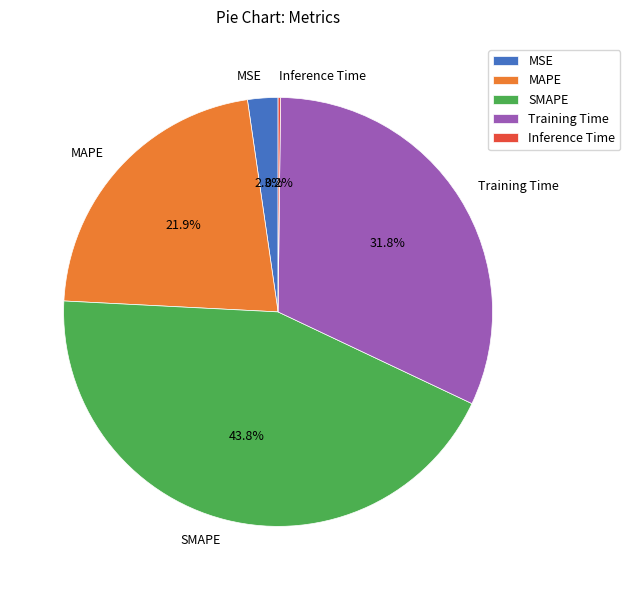

Which has a higher value, SMAPE or Training Time?

SMAPE